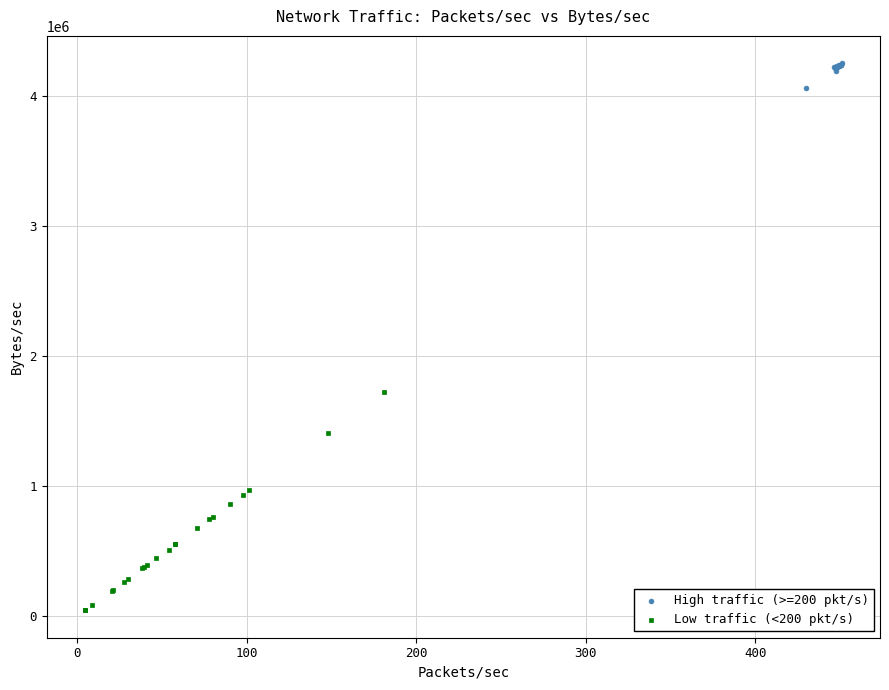

Which series reaches the minimum Y coordinate?

Low traffic (<200 pkt/s)